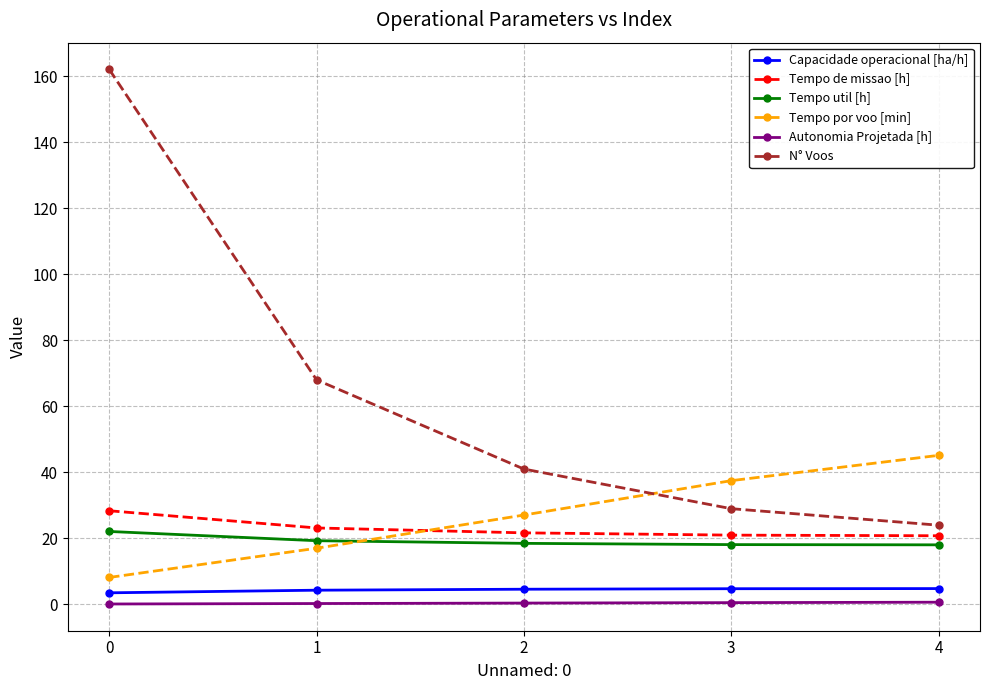

What is the value of the Tempo de missao [h] point at the 1st from the left?

28.4